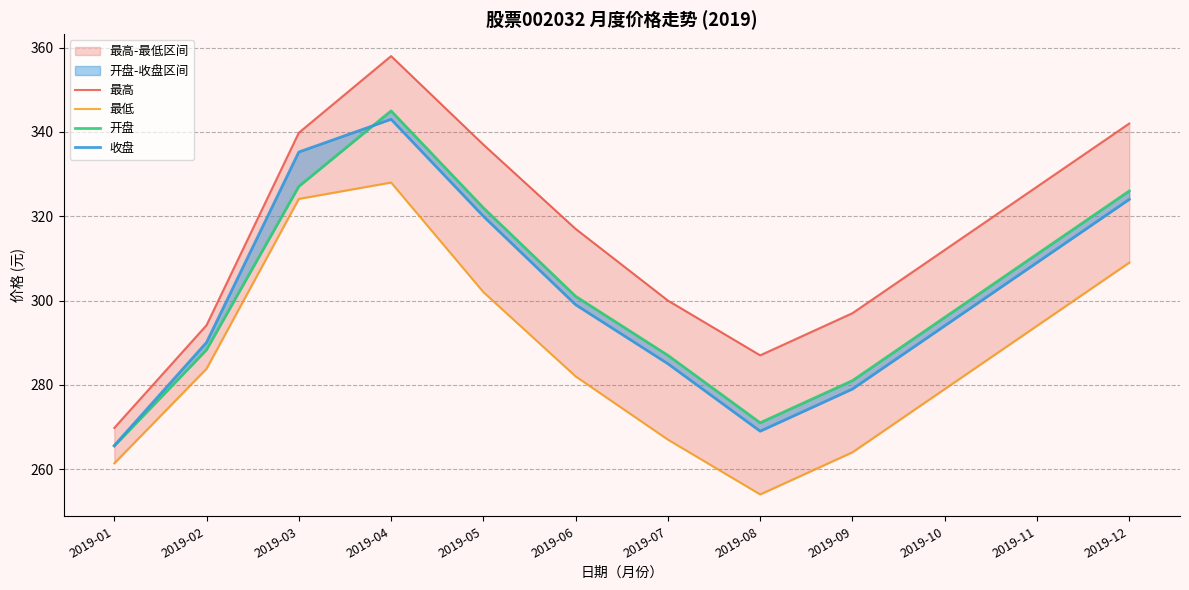

List the series in order of their peak value, lowest first.

最低, 收盘, 开盘, 最高